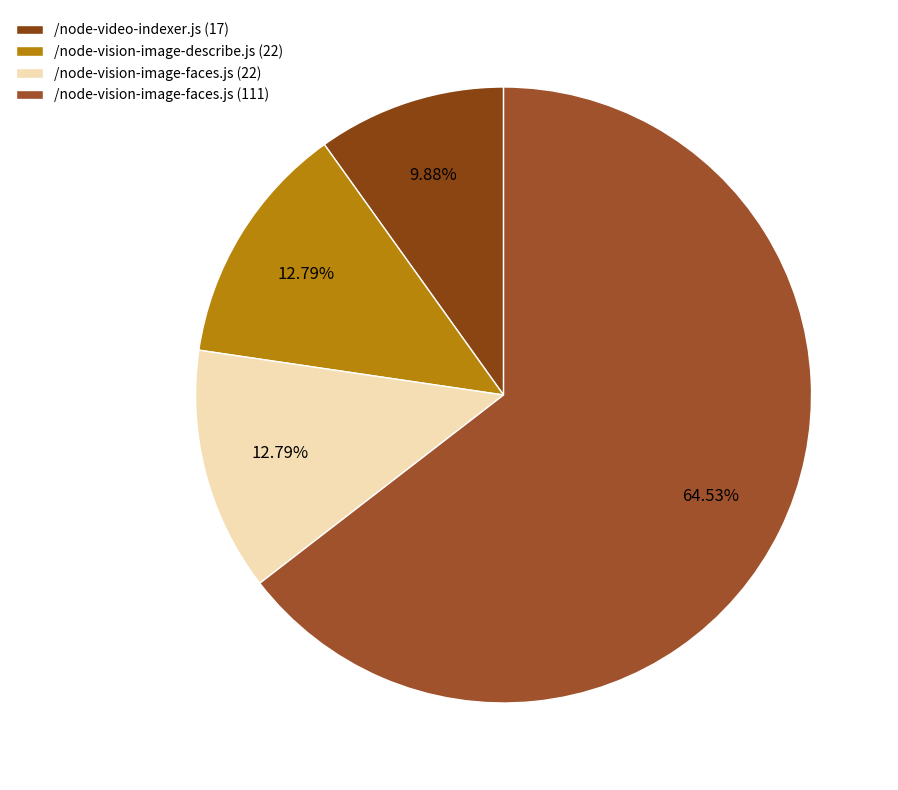

How many slices are in this pie chart?

4